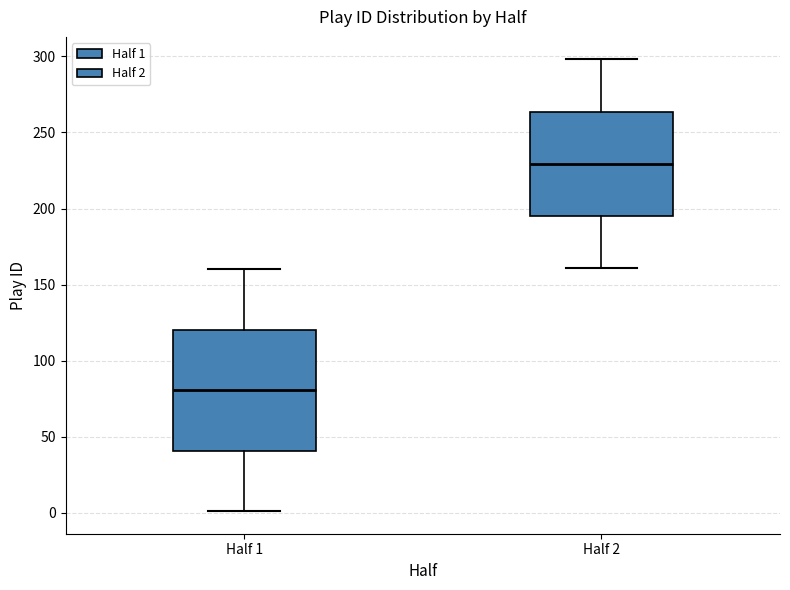

Reading left to right, read every box against the y-axis: the position of its median line, the range the box covers, and the ends of its whiskers. The values are not printed on the chart, so give them approximately, as read against the axis.

Half 1: median 80, box 40 to 120, whiskers 0 to 160
Half 2: median 230, box 195 to 265, whiskers 160 to 300